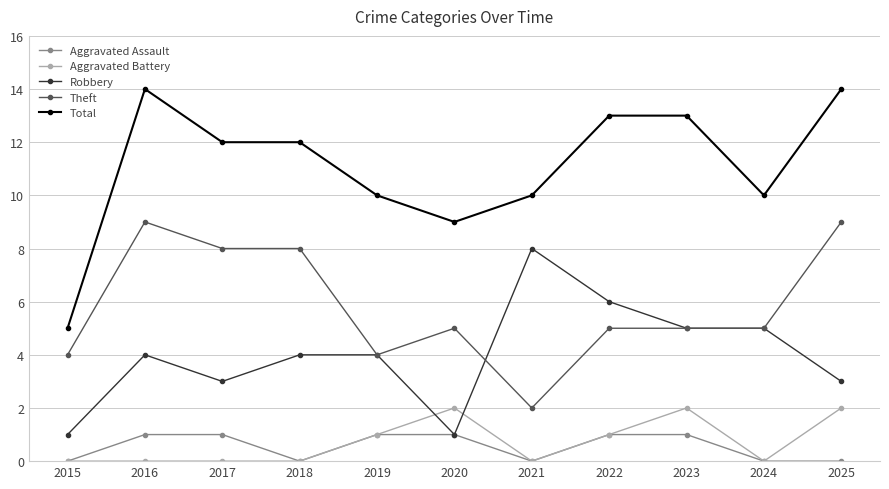

True or false: Total has more than 0 interior local peaks.

True